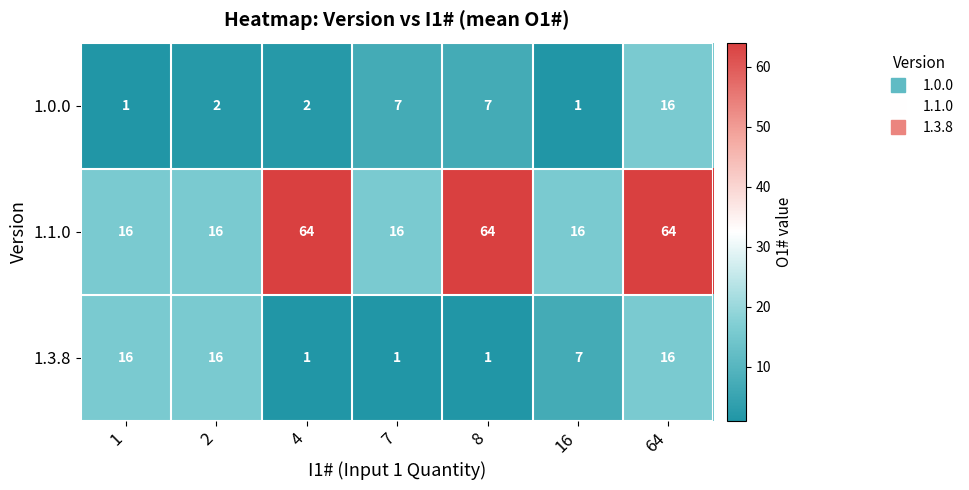

What is the difference between the maximum and minimum values in the 1.0.0 series?

15